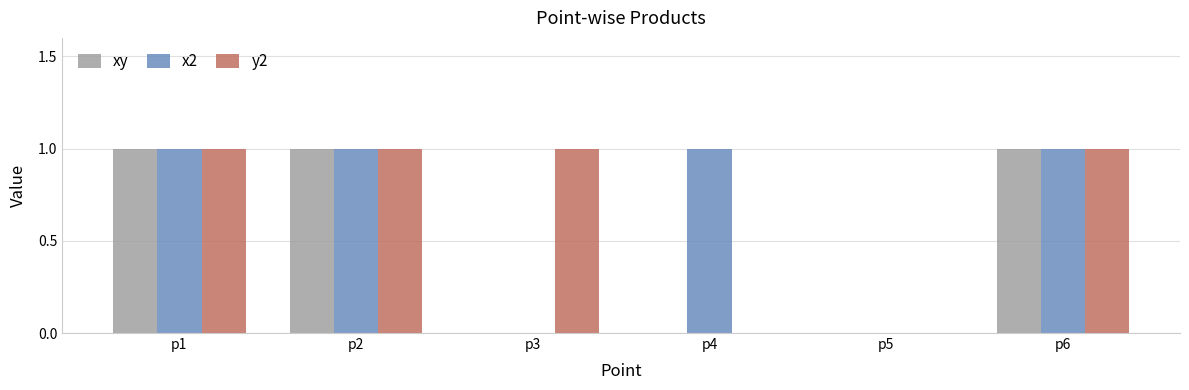

The x2 series shows 1 at p1. True or false?

True